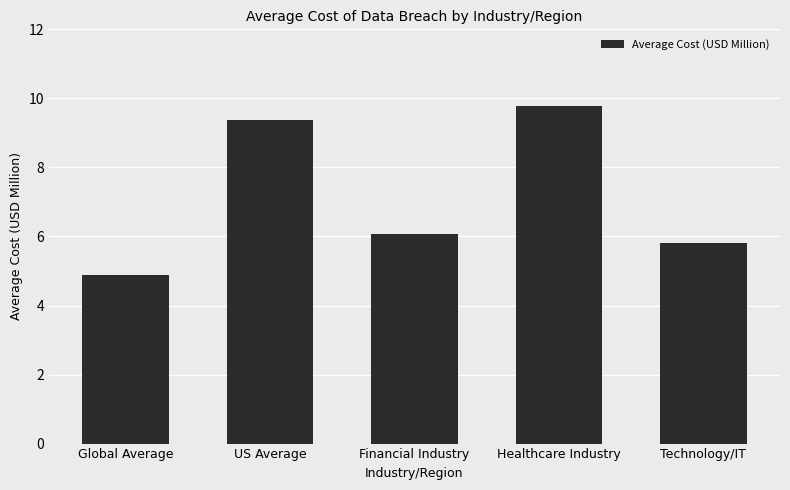

Rank the categories by value from highest to lowest.

Healthcare Industry, US Average, Financial Industry, Technology/IT, Global Average